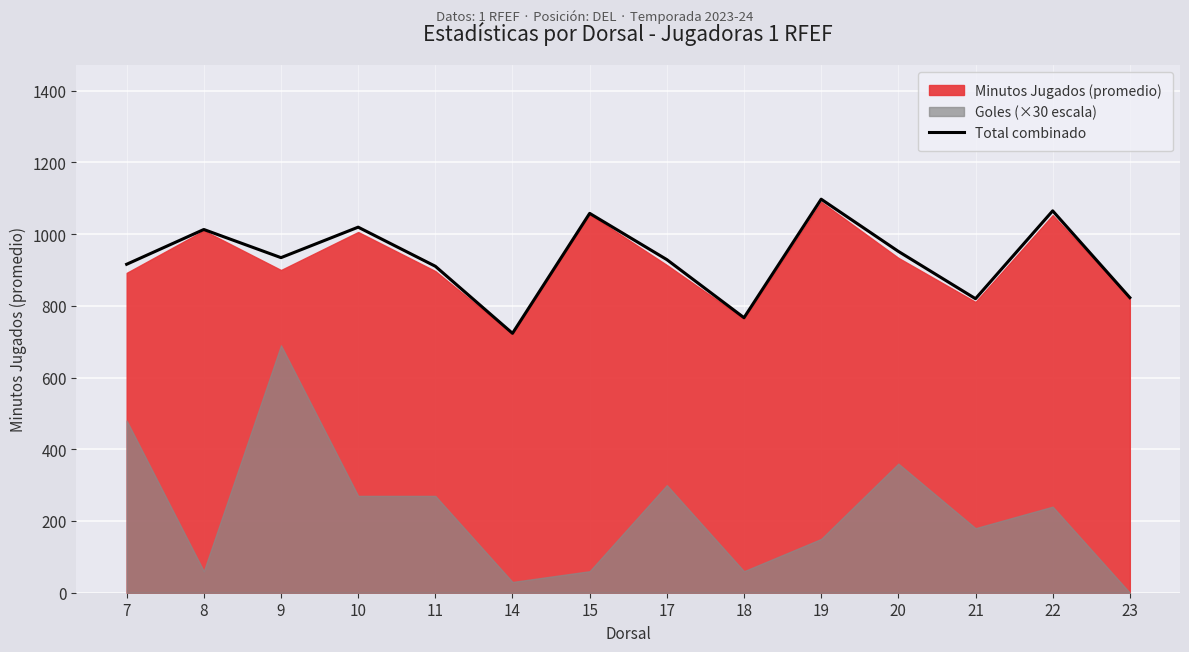

Where is the data nearest to the value 910?

11